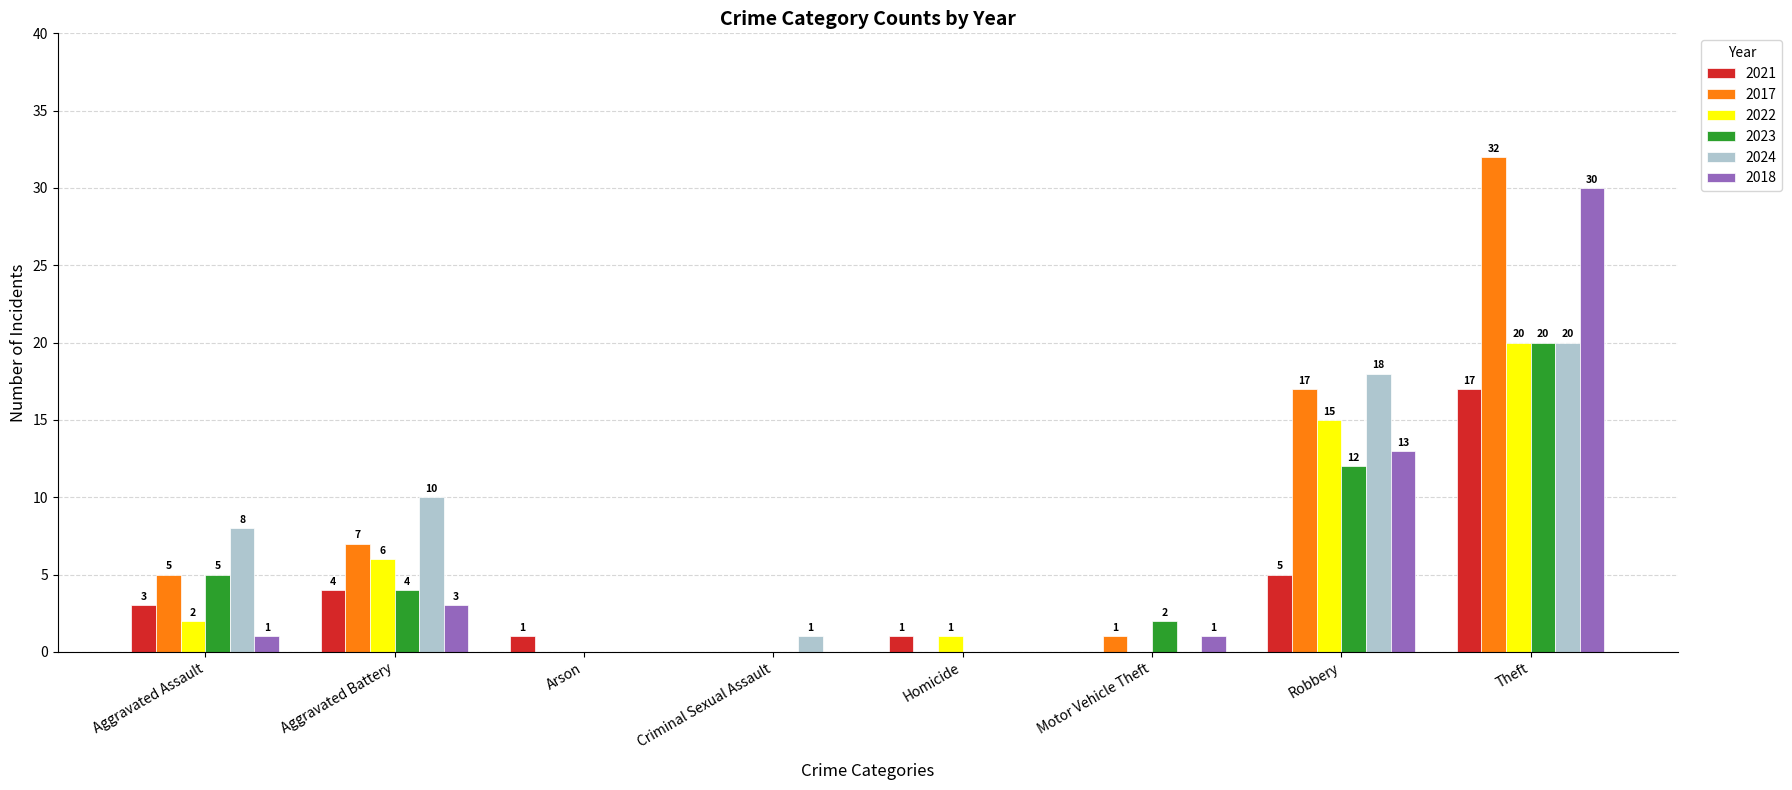

What is the approximate value of 2024 at Theft, to the nearest 5?

20